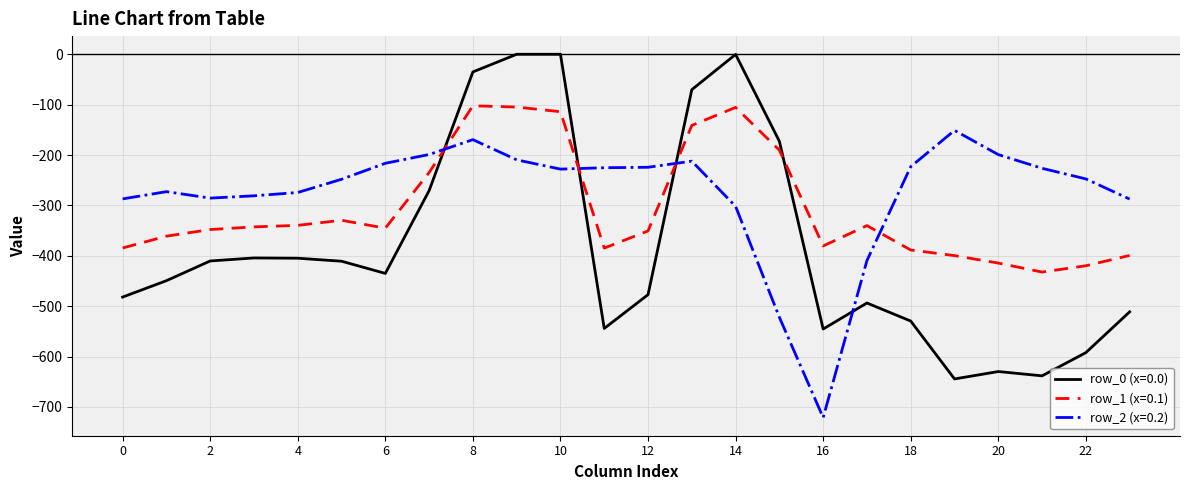

What is the average value of the row_1 (x=0.1) series?

-306.4